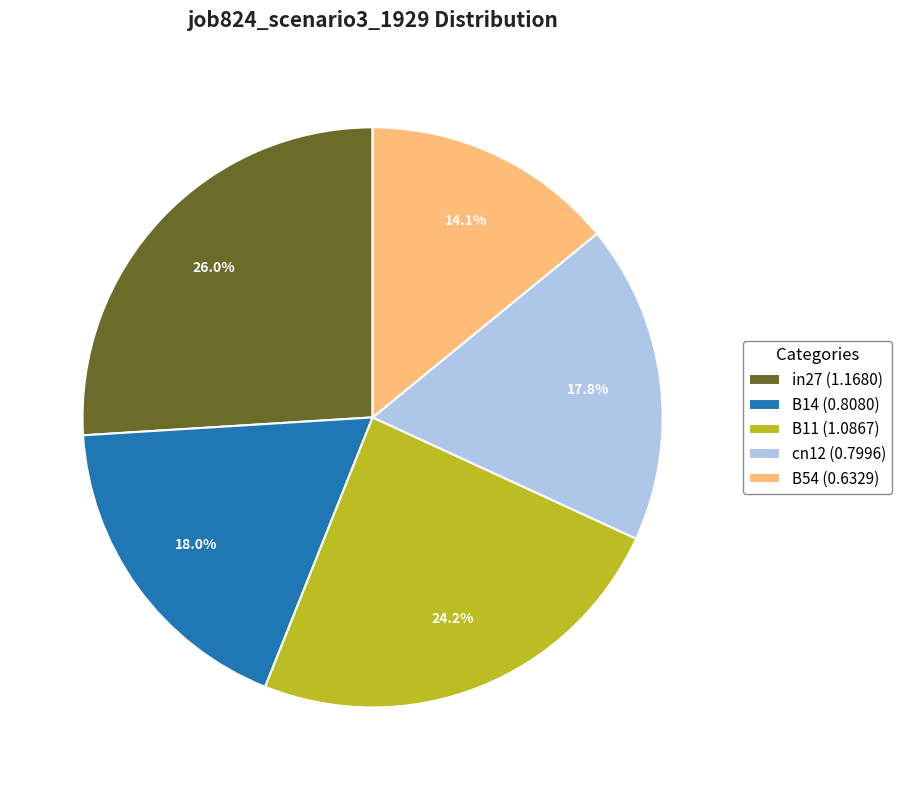

True or false: cn12 accounts for 4% of the total.

False